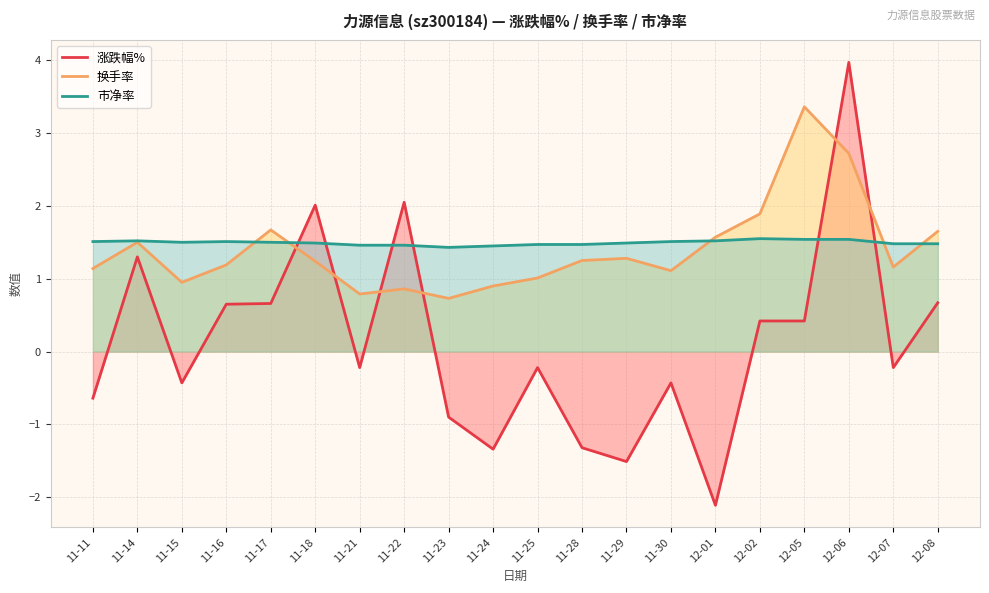

How many lines are shown in the chart?

3